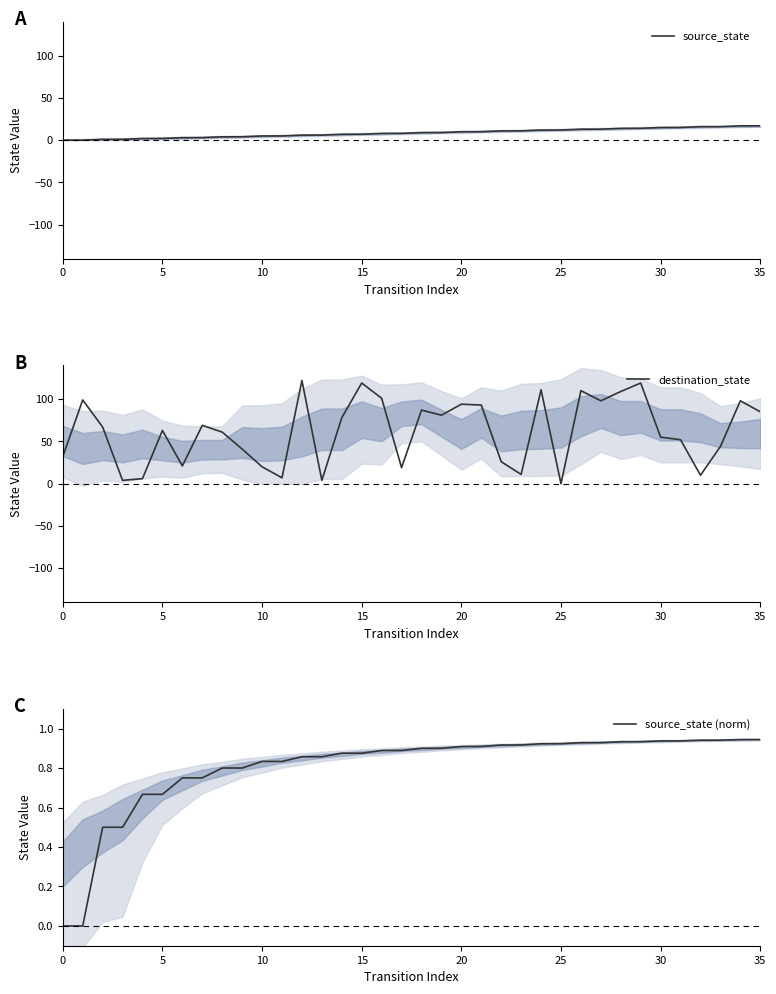

What is the difference between the maximum and second lowest values in the destination_state series?

118